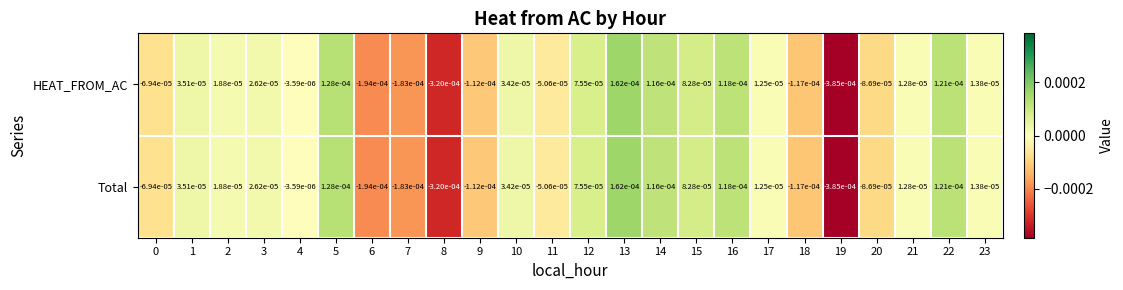

How many data points in Total are above 0?

14